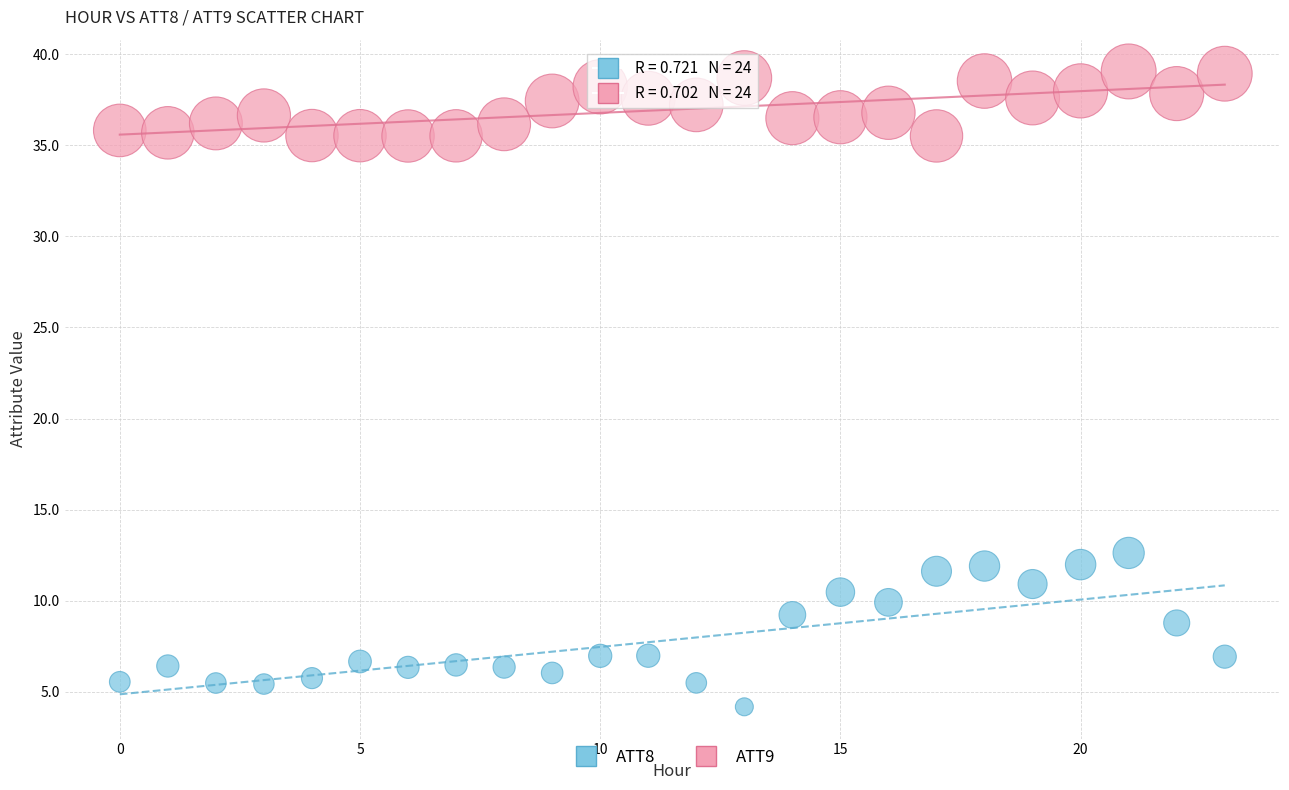

Which series reaches the maximum Y coordinate?

ATT9